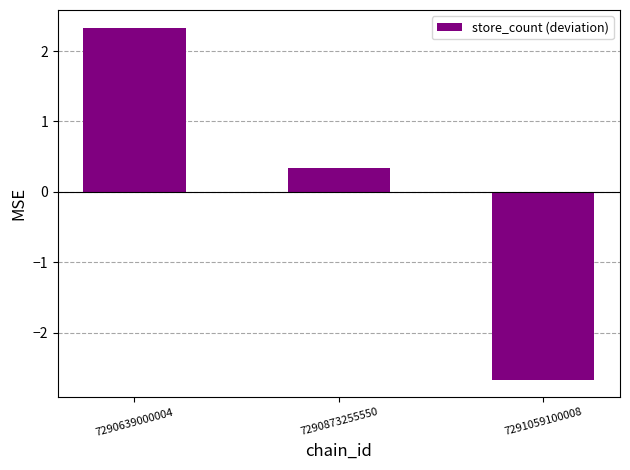

What is the greatest value displayed?

2.3